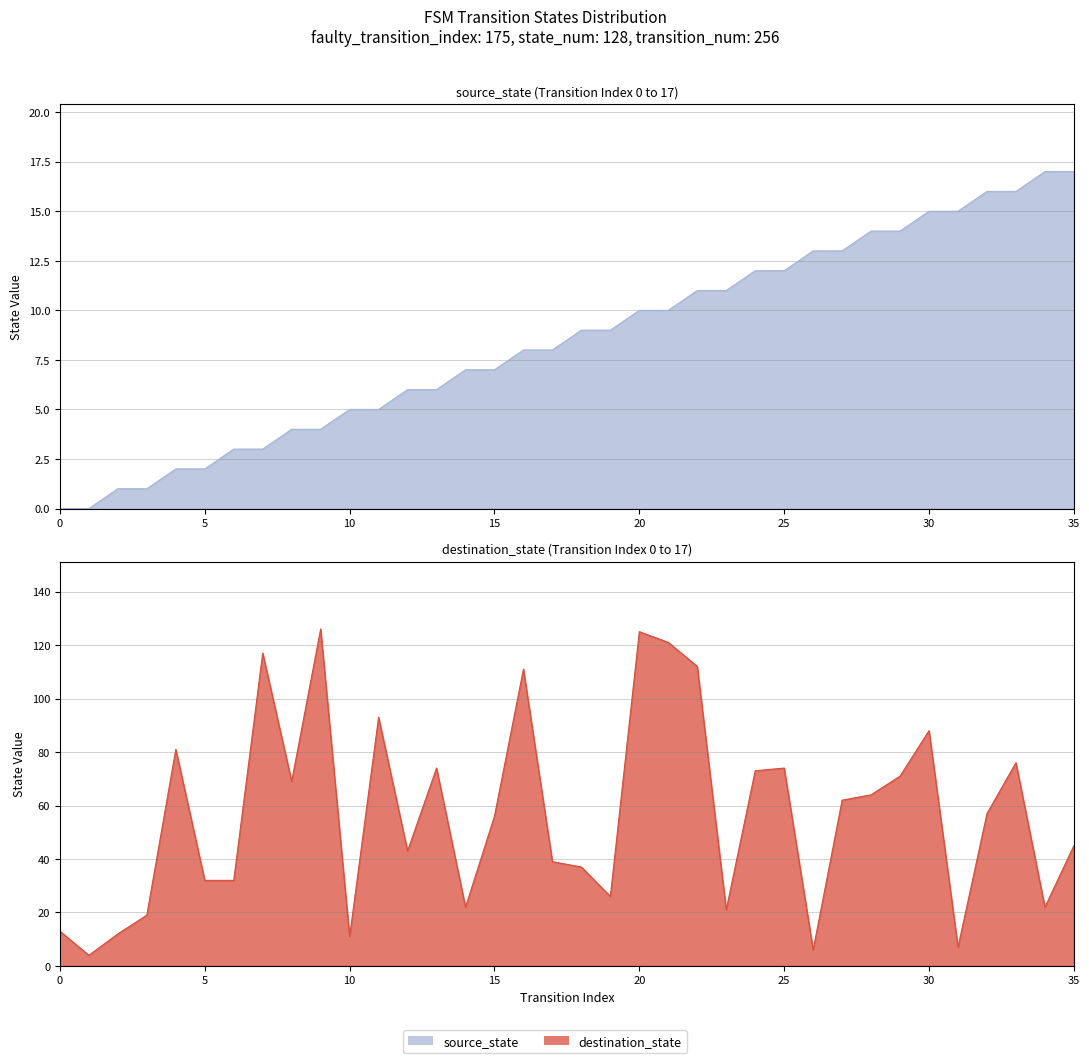

What is the total value across all series at 25?

86